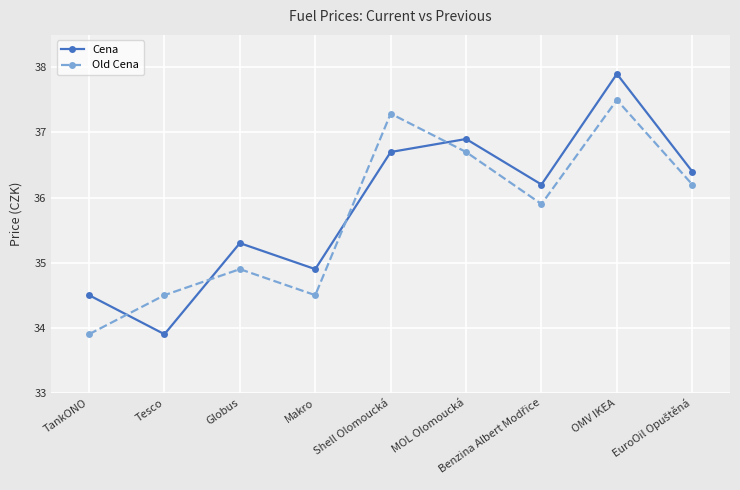

At how many categories does at least one series exceed 34?

9